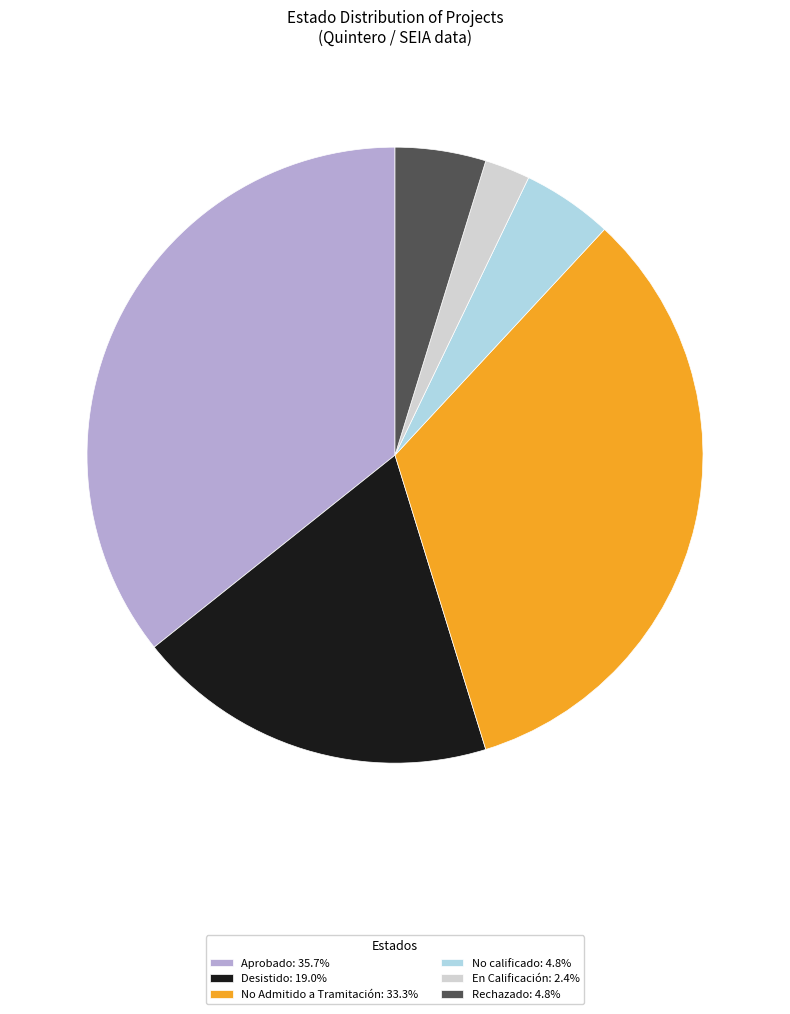

Does Rechazado represent more than half of the total?

No